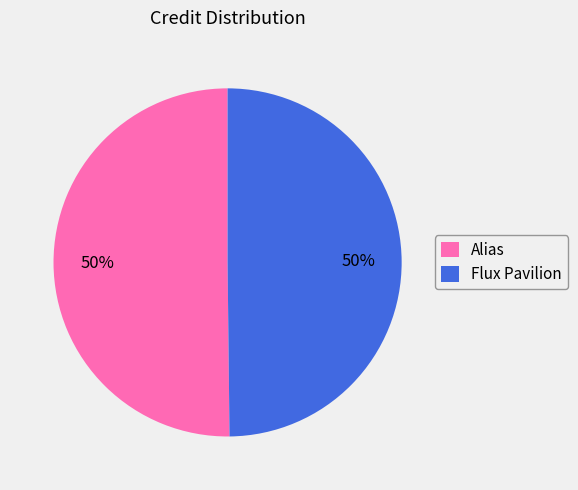

The Alias slice represents 50% of the pie. True or false?

True